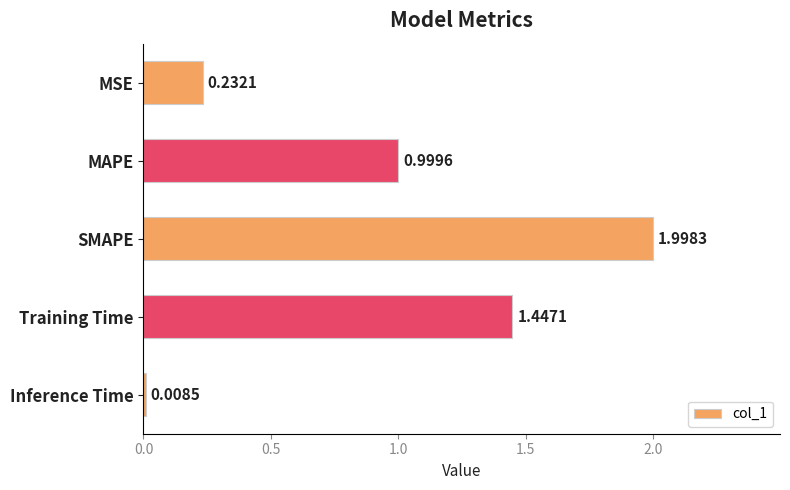

How many bars are there in total?

5